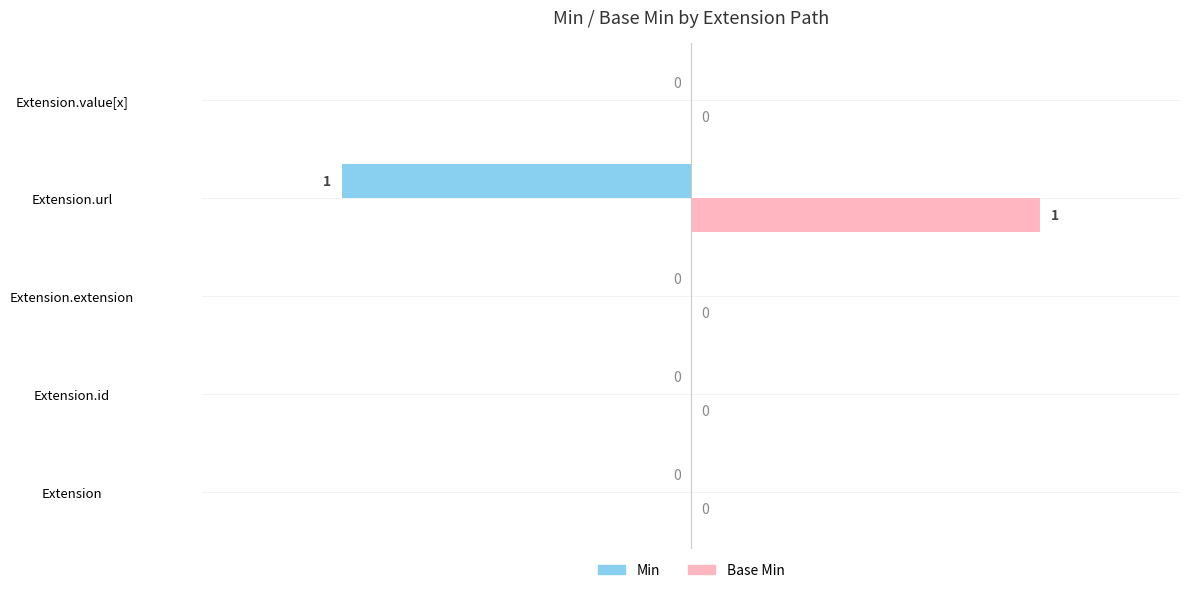

Which series has the largest total across all categories?

Base Min